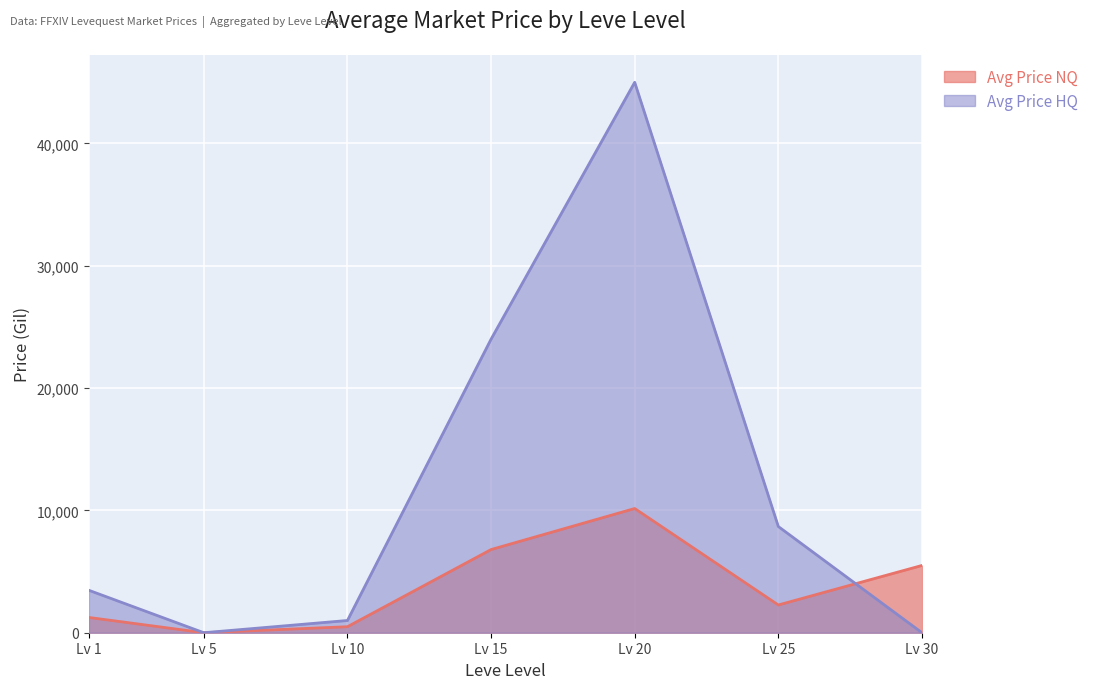

Is it true that Avg Price HQ equals 0.0 at Lv 30?

True